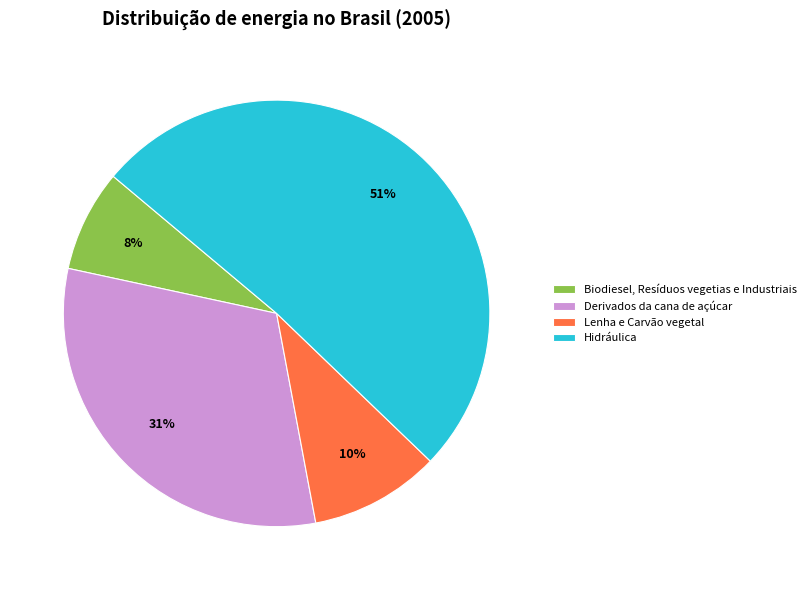

Is it true that Biodiesel, Resíduos vegetias e Industriais is 13% of the pie?

False